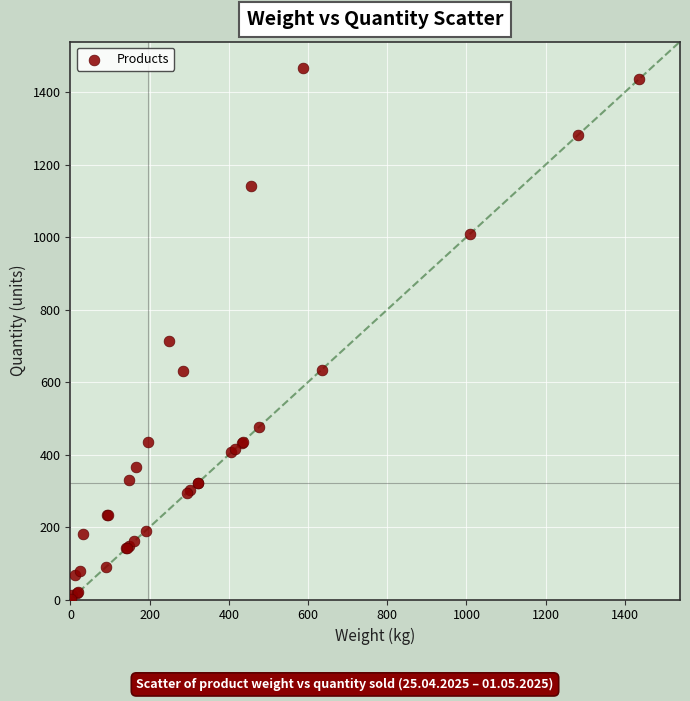

What Y value in the scatter plot is closest to 733?

714.0